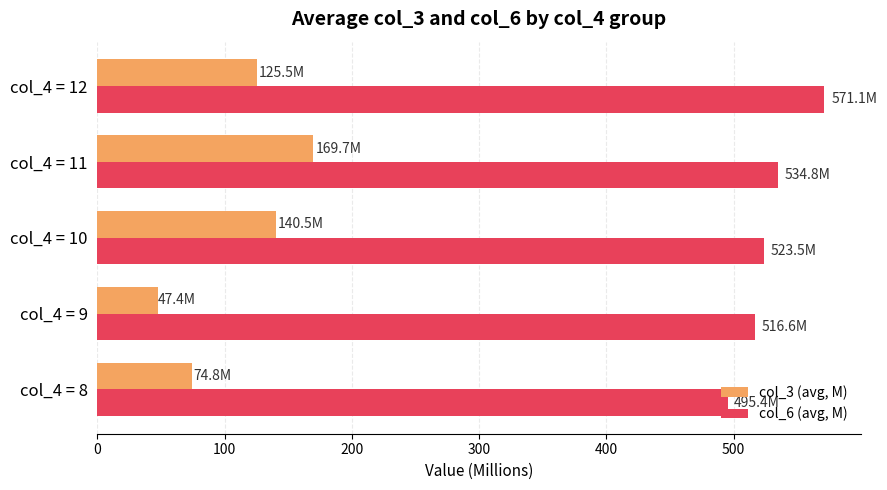

Is it true that col_6 (avg, M) equals 848.0 at col_4 = 12?

False